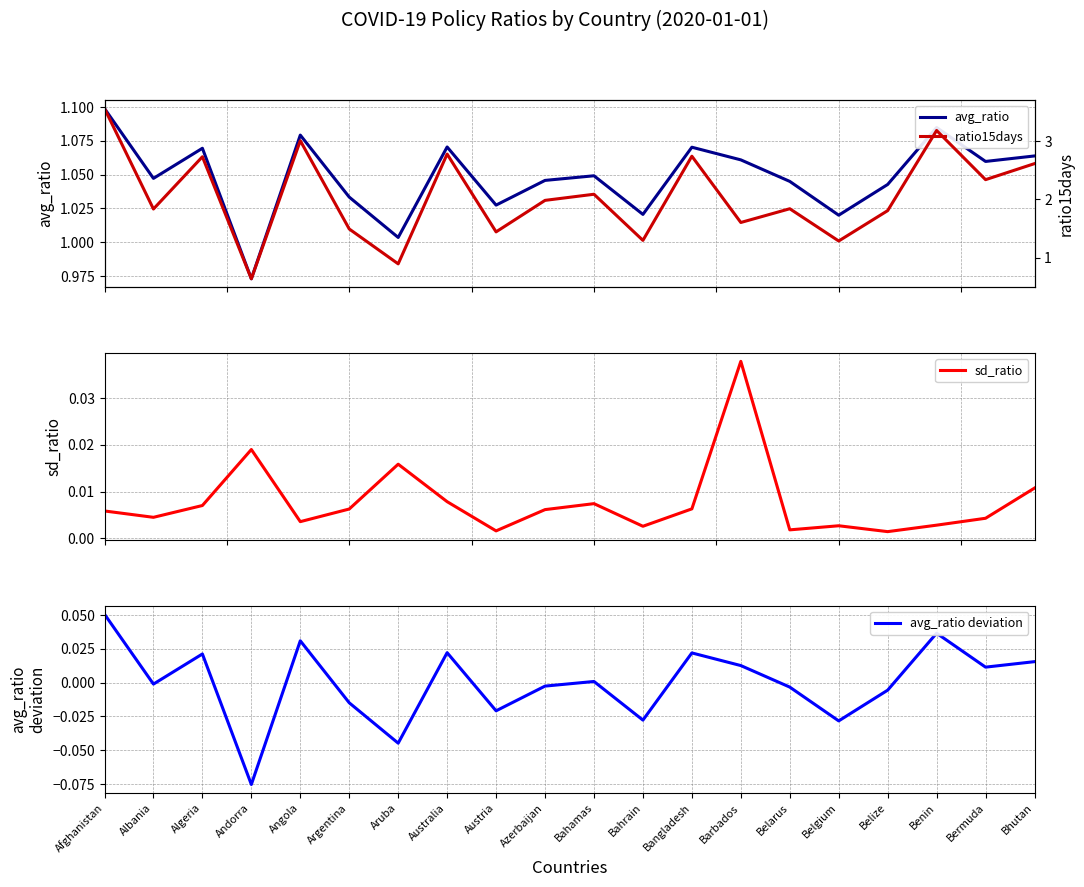

What is the difference between the ratio15days values at Albania and Belgium?

0.5